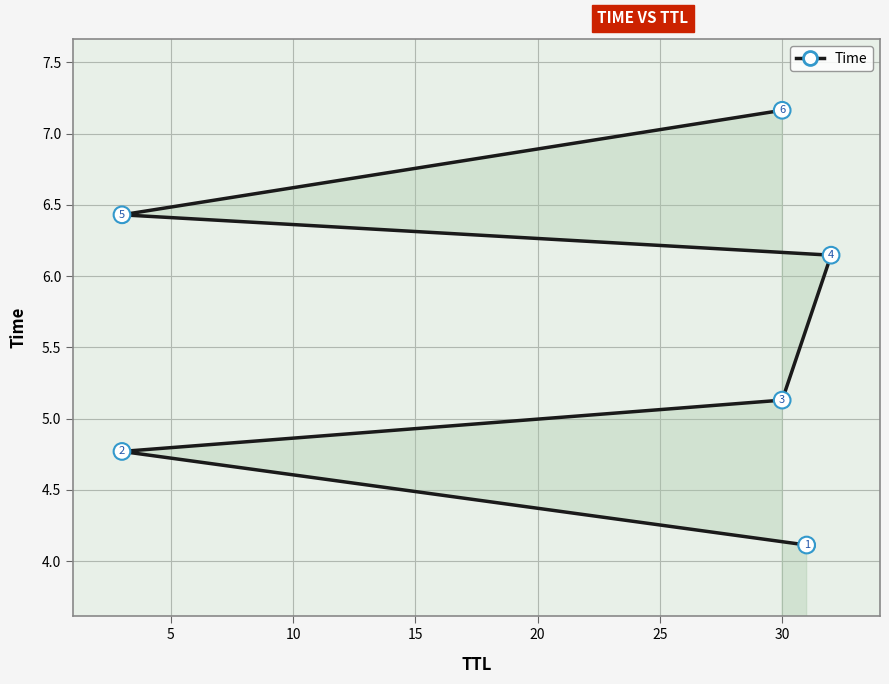

What is the value of the 1st point from the left?

4.1